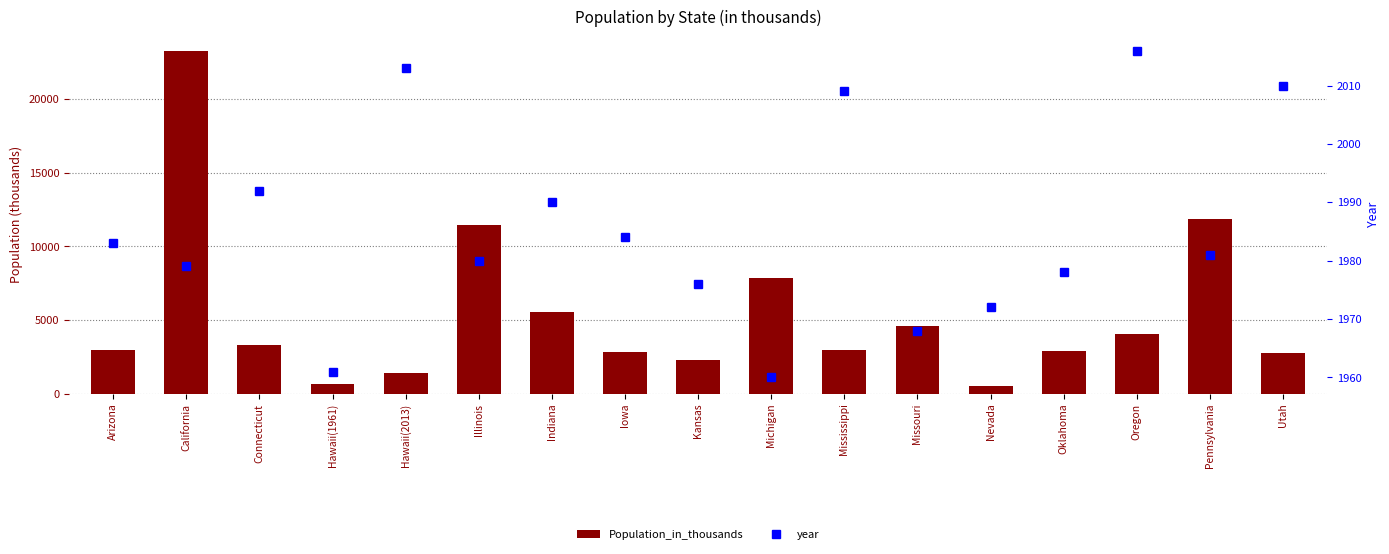

List the series in order of their overall mean, highest first.

Population_in_thousands, year